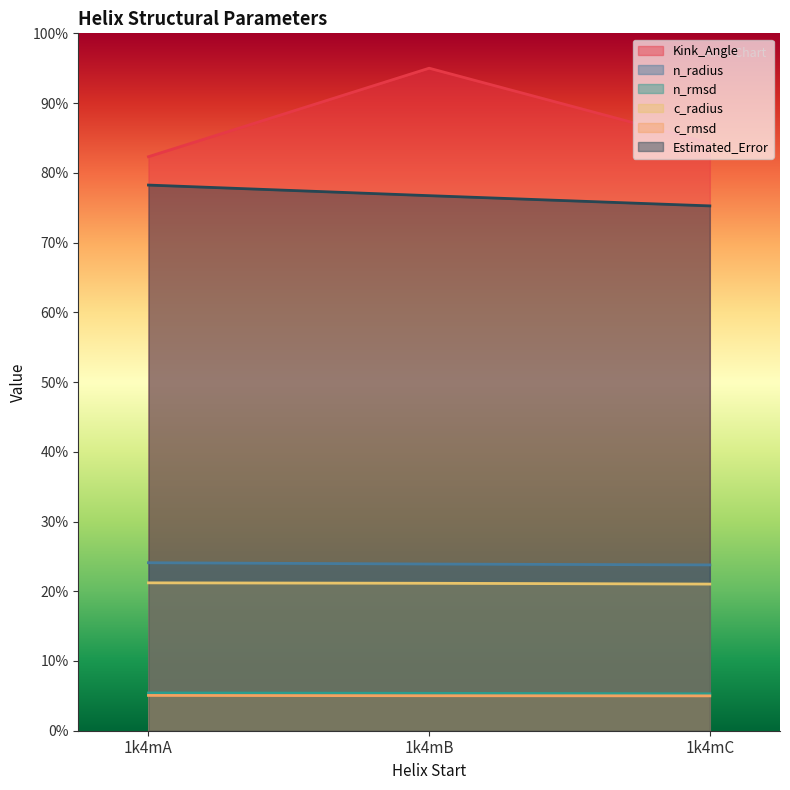

What are all the series names shown in the legend?

Kink_Angle, n_radius, n_rmsd, c_radius, c_rmsd, Estimated_Error